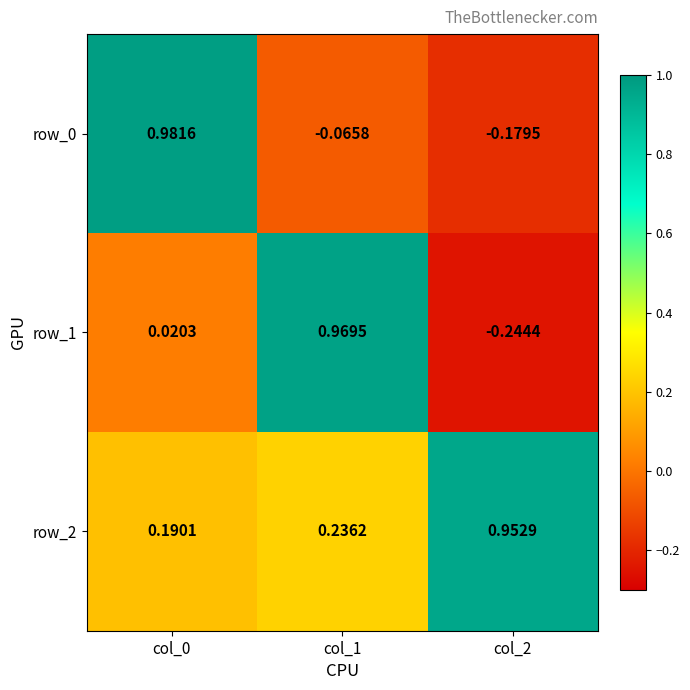

What is the sum of all row_0 values?

0.7